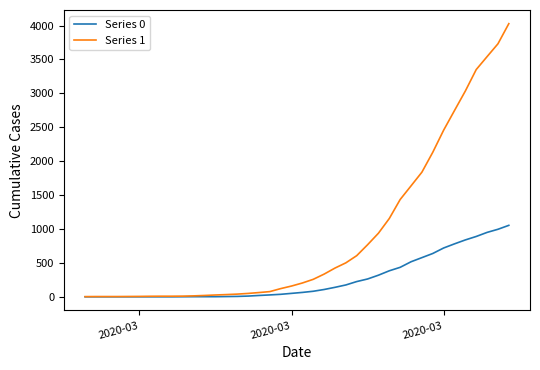

What are all the series names shown in the legend?

Series 0, Series 1